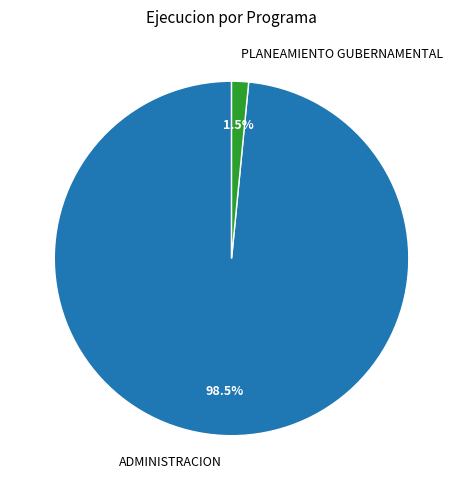

Combined, do PLANEAMIENTO GUBERNAMENTAL and ADMINISTRACION account for over 50%?

Yes